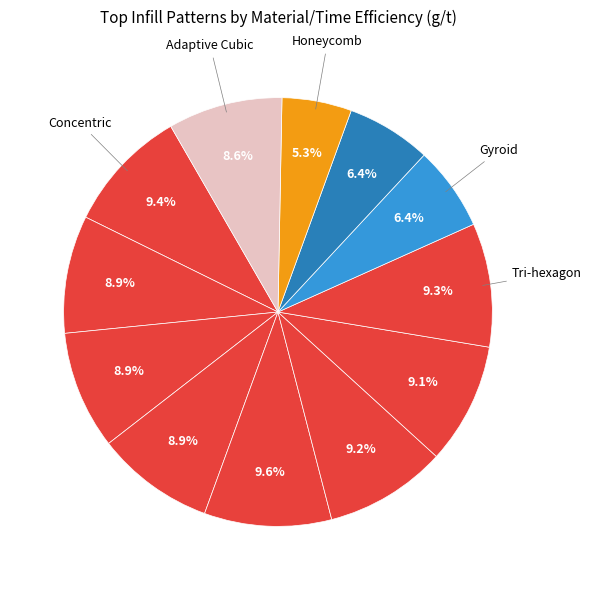

To the nearest percent, what is the difference between the largest and smallest slice percentages?

4%